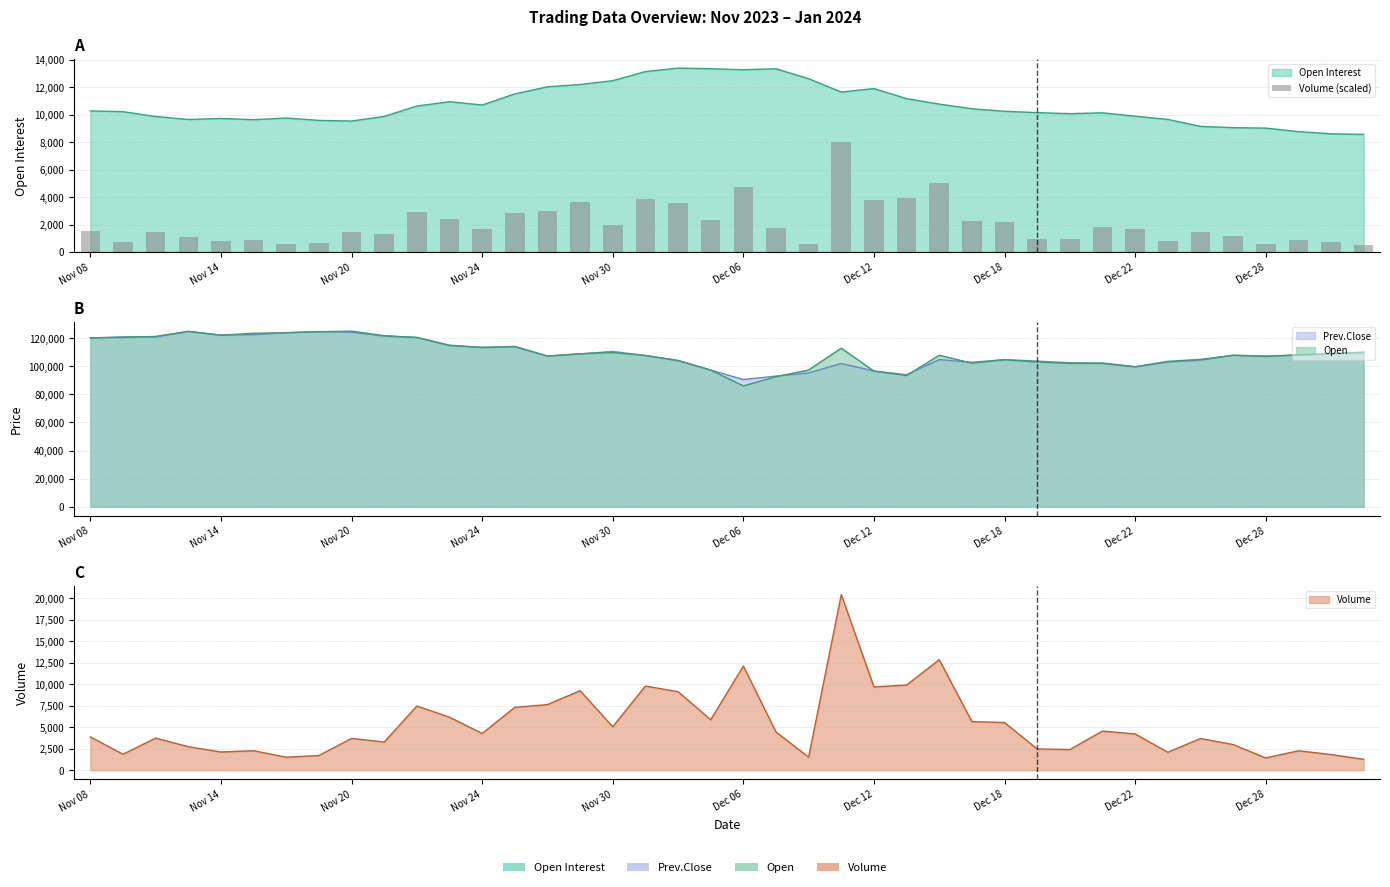

The chart shows a value of 371.2 at Nov 20. True or false?

False